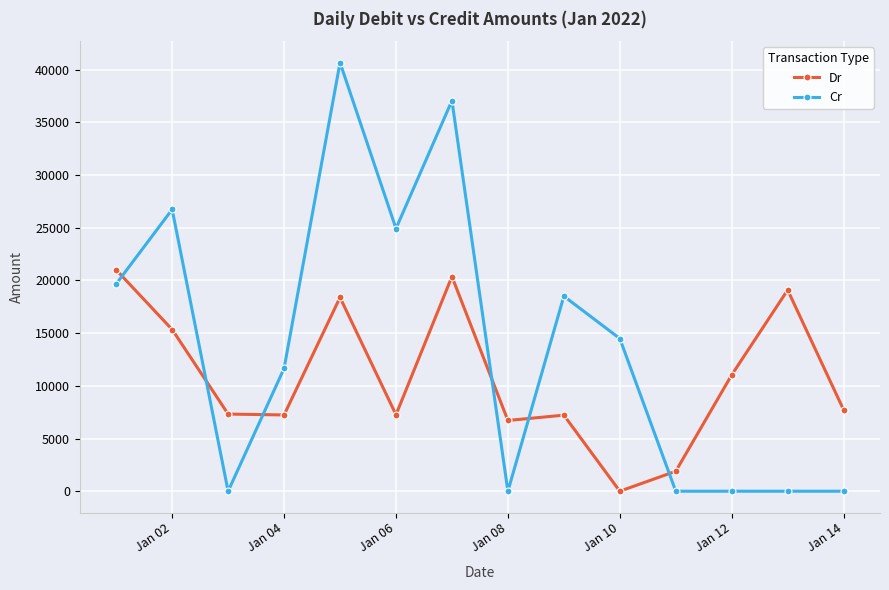

What is the highest value of the Cr series?

40677